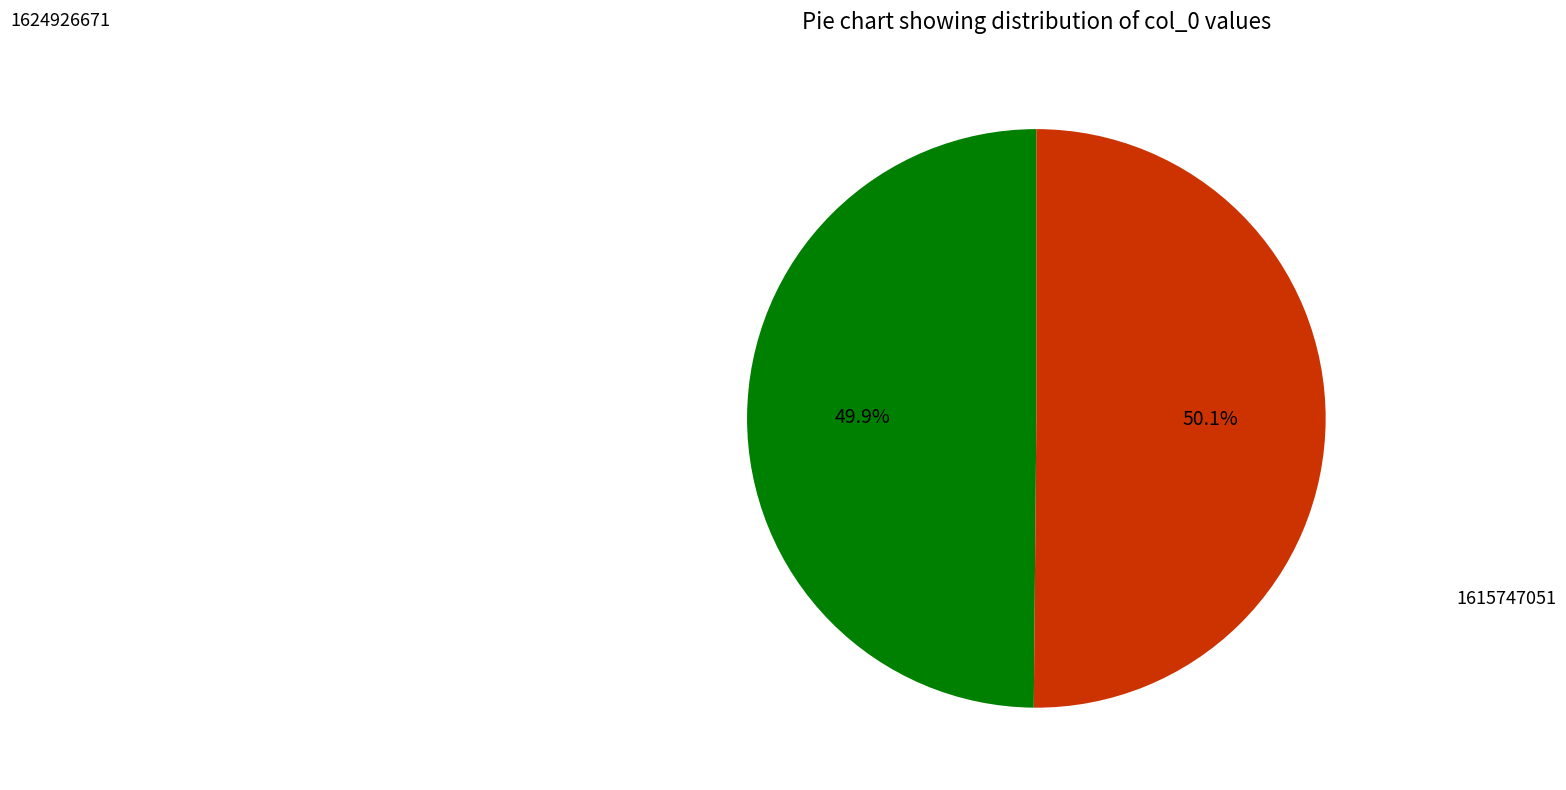

How many segments does this pie chart have?

2